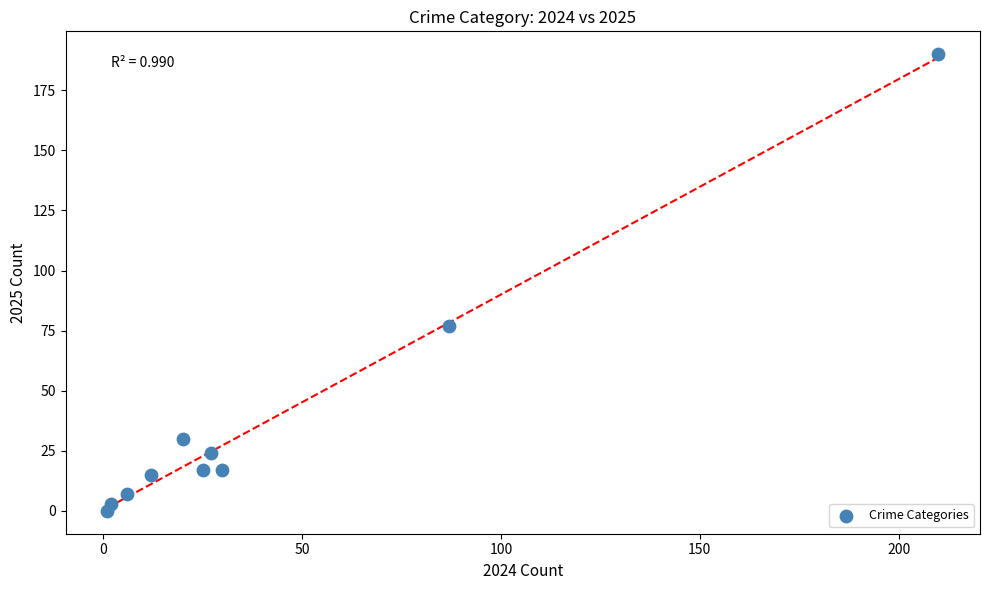

What is the average Y value?

38